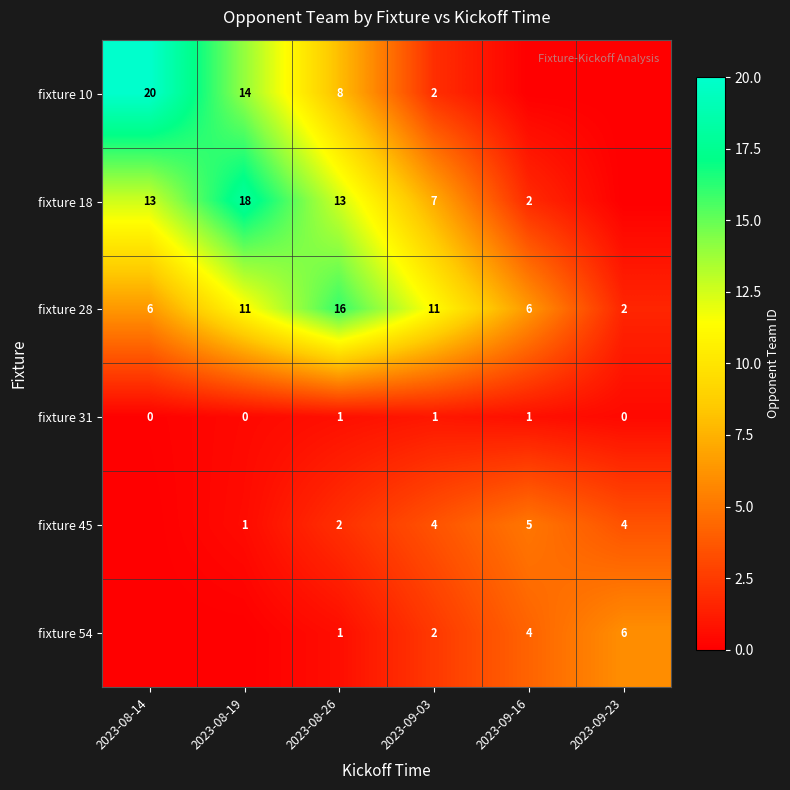

What is the total value across all series at 2023-08-26?

41